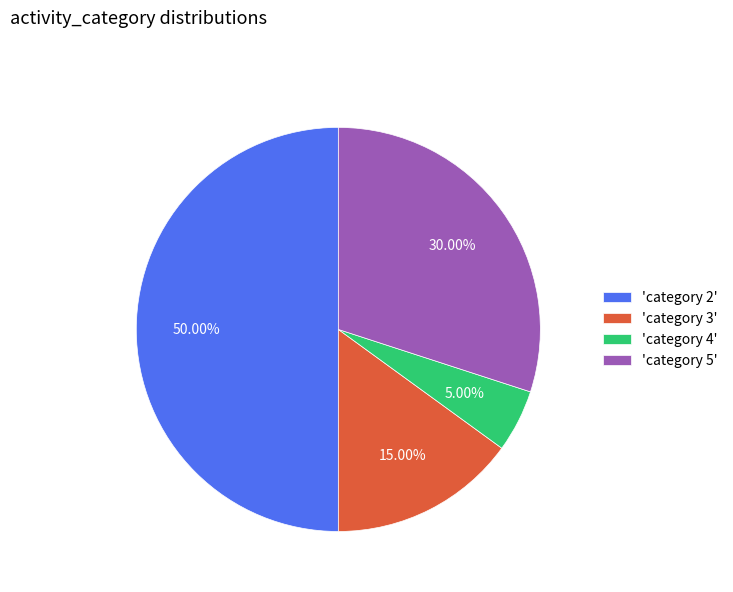

Which has a higher value, 'category 3' or 'category 5'?

'category 5'